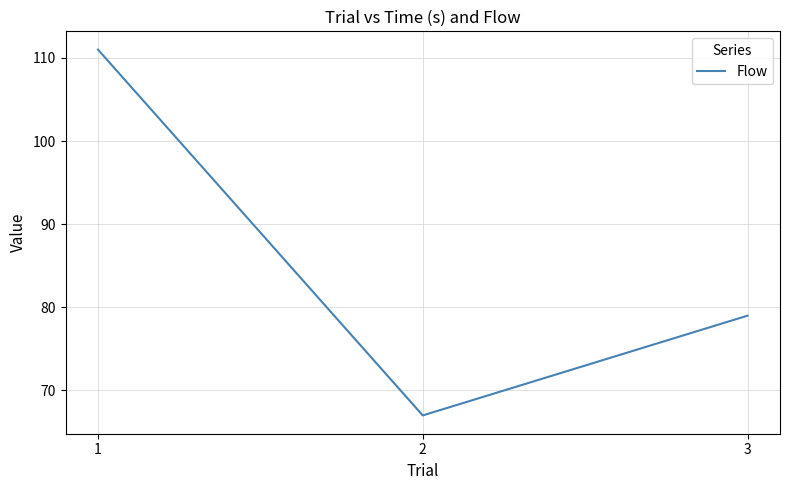

What is the change in value from 2 to 3?

+12